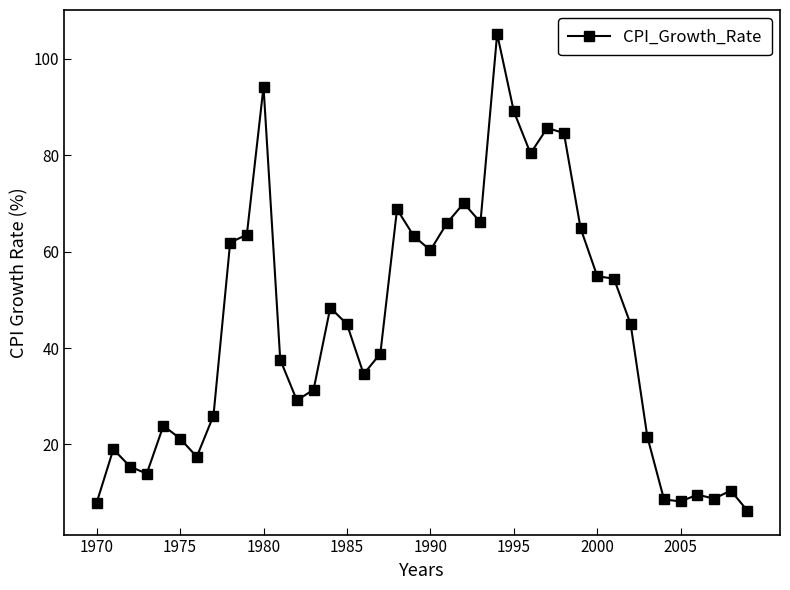

What is the maximum value shown in the chart?

105.2